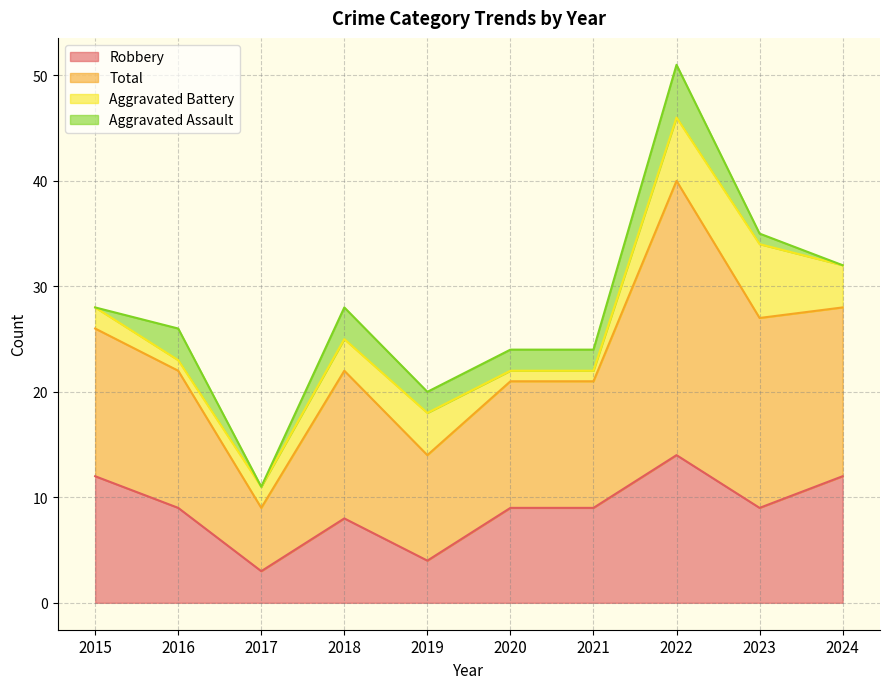

How many values in the Robbery series are below 9?

3